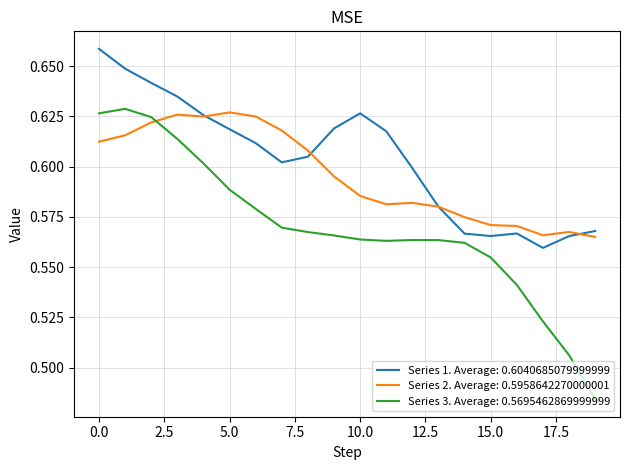

Rank the series by their average value, from highest to lowest.

Series 1. Average: 0.6040685079999999, Series 2. Average: 0.5958642270000001, Series 3. Average: 0.5695462869999999